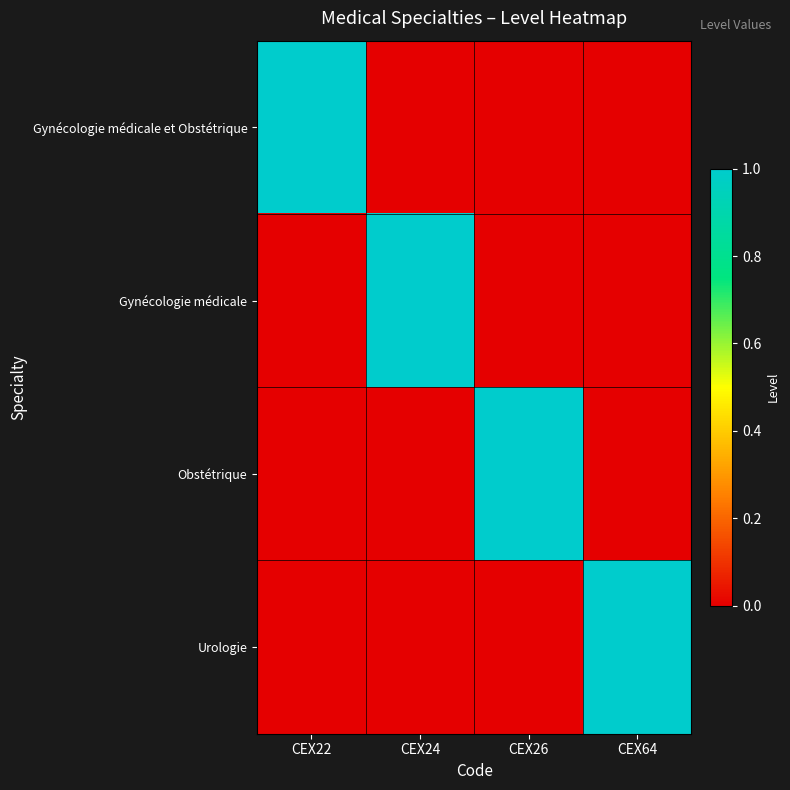

Reading right to left, extract all data points from this chart.

Gynécologie médicale et Obstétrique: CEX64=0	CEX26=0	CEX24=0	CEX22=1
Gynécologie médicale: CEX64=0	CEX26=0	CEX24=1	CEX22=0
Obstétrique: CEX64=0	CEX26=1	CEX24=0	CEX22=0
Urologie: CEX64=1	CEX26=0	CEX24=0	CEX22=0